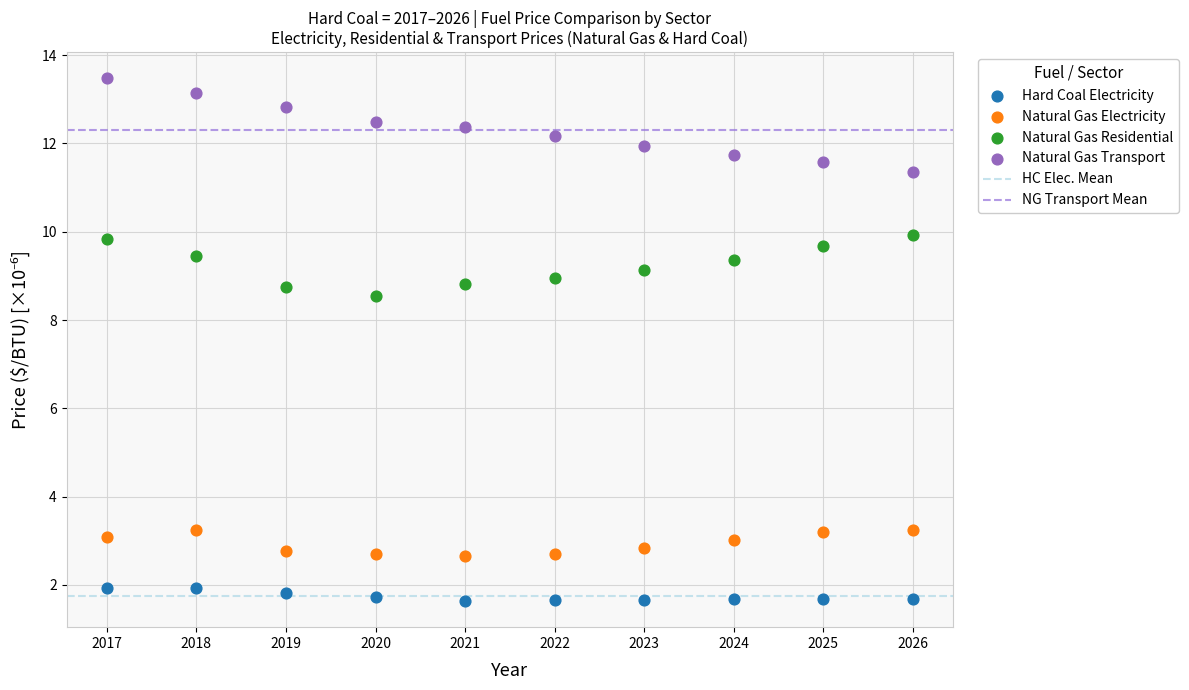

Across all data points, what is the range of X values (max minus min)?

9.0